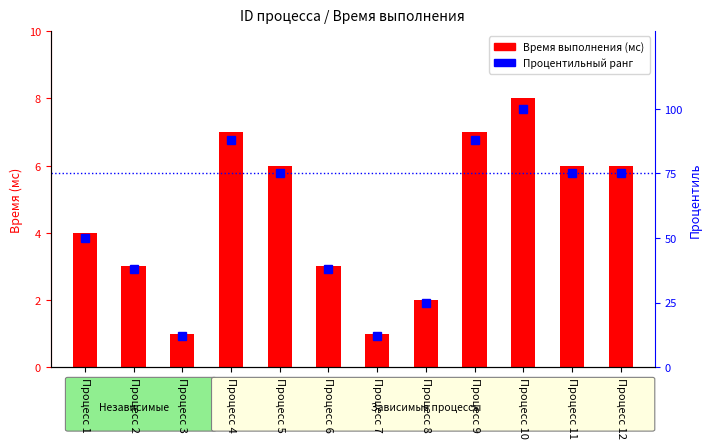

What is the value of the Процентильный ранг bar at the 2nd from the left?

38